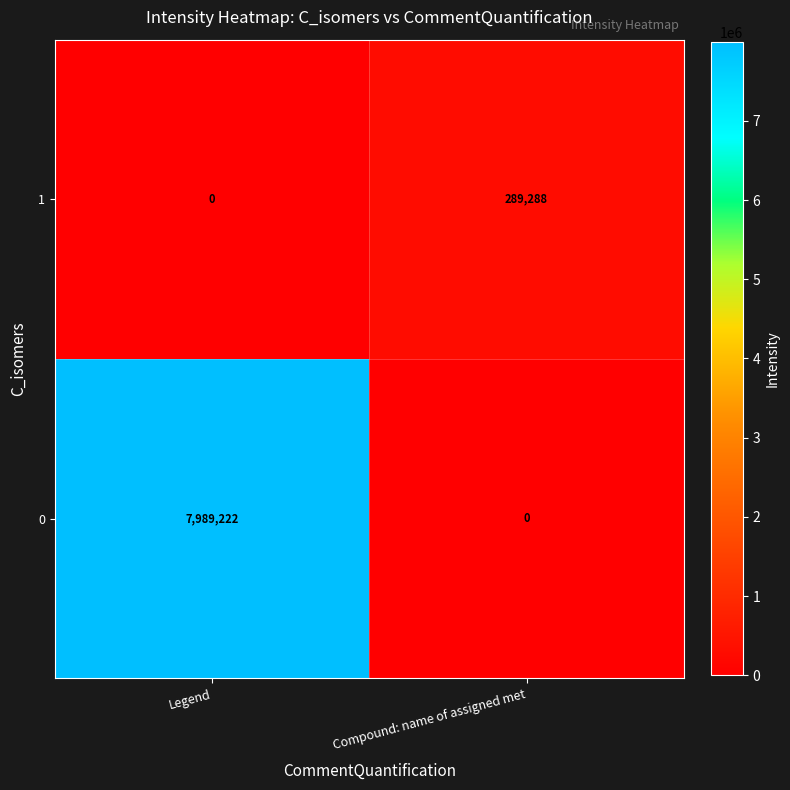

Rank the series by their average value, from highest to lowest.

0, 1